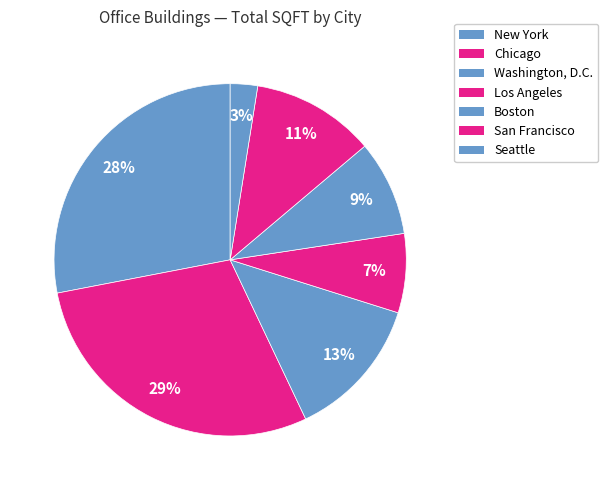

How many segments does this pie chart have?

7